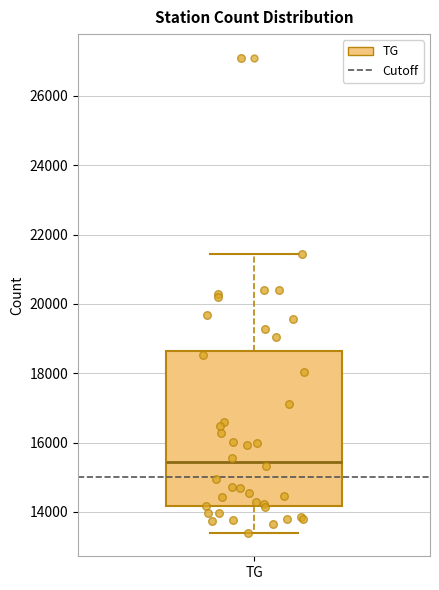

Read this box plot against the y-axis: the position of the median line, the range covered by the box, and the ends of both whiskers. The values are not printed on the chart, so give them approximately, as read against the axis.

median 15400, box 14200 to 18600, whiskers 13400 to 21400